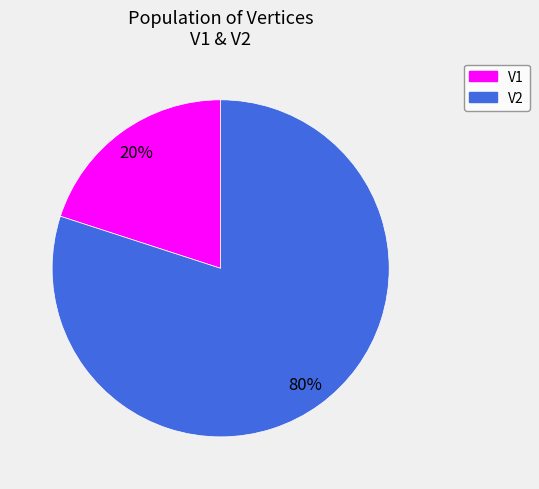

True or false: V1 accounts for 99% of the total.

False